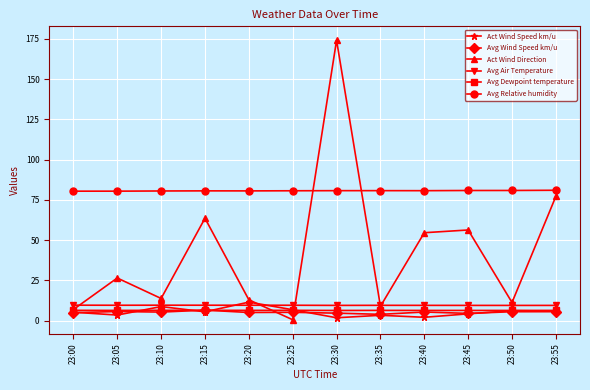

Is the value of Avg Air Temperature at 23:50 greater than the value of Act Wind Speed km/u at 23:45?

Yes